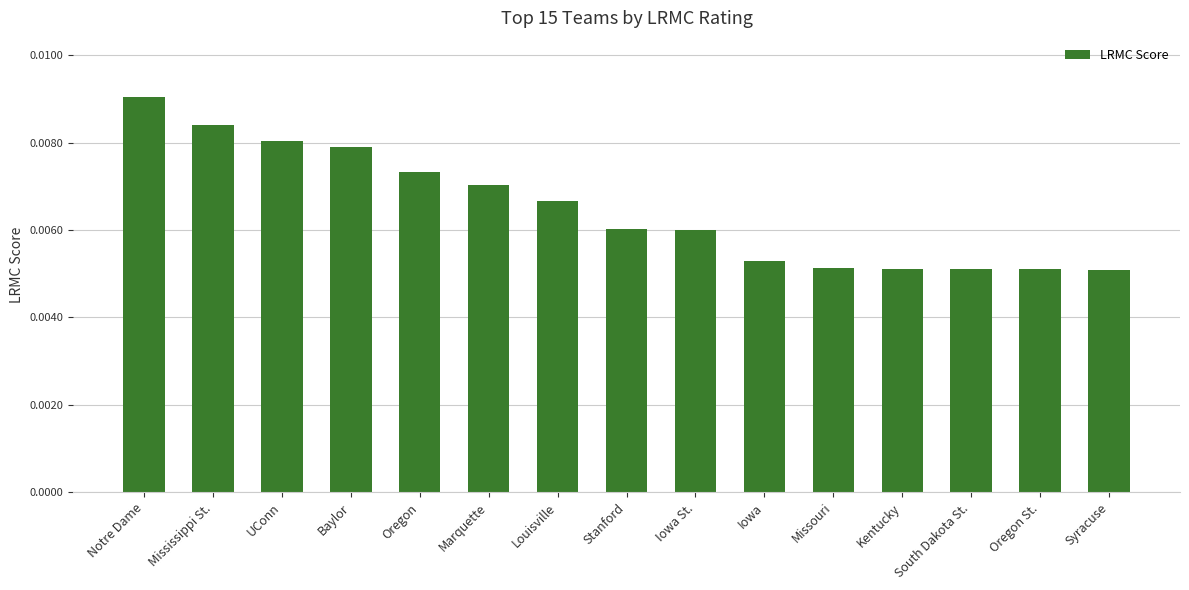

Are the bars grouped side by side (vs. stacked)?

No